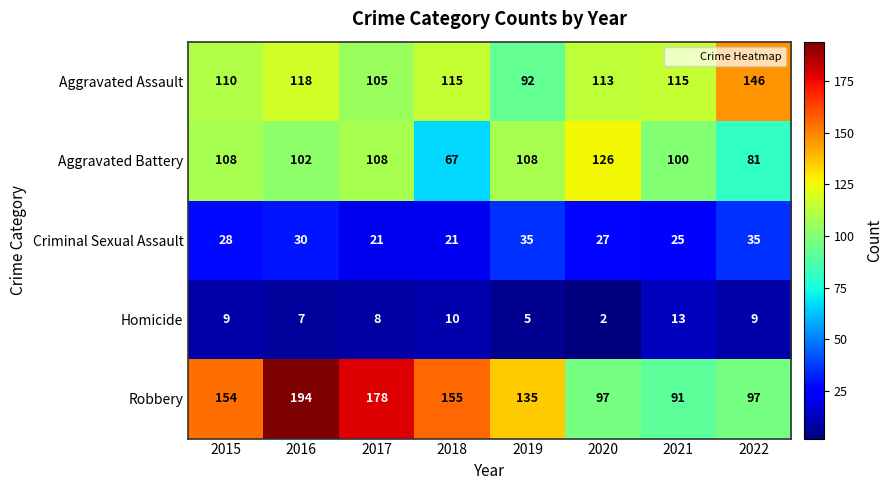

Which label corresponds to the smallest value in the chart?

2020